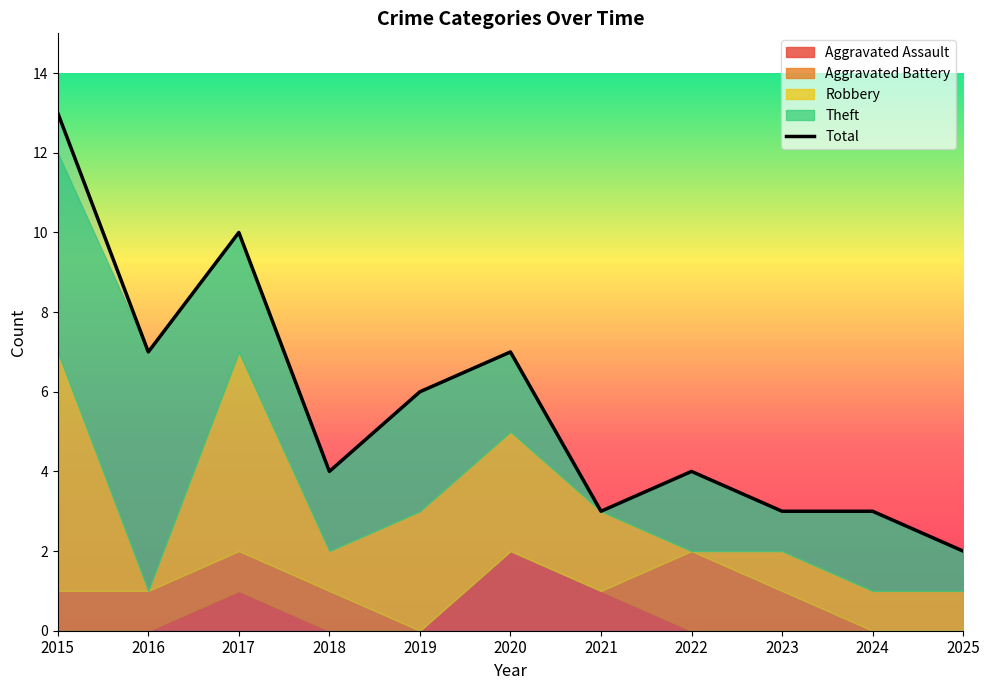

At which category does the chart reach its peak across all series?

2015